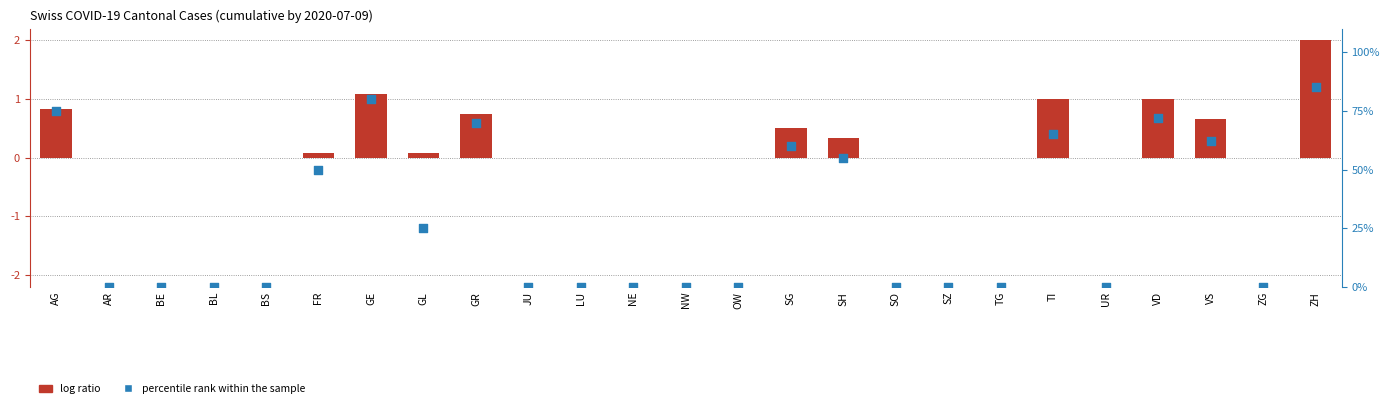

Is the value of percentile rank within the sample at TI greater than the value of log ratio at BS?

Yes